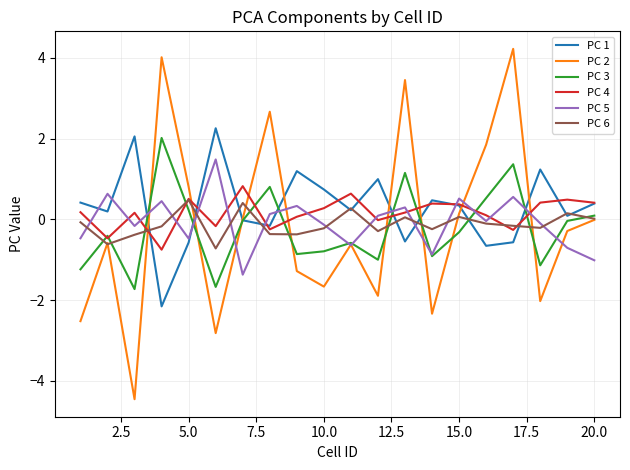

What is the maximum value for PC 1?

2.3